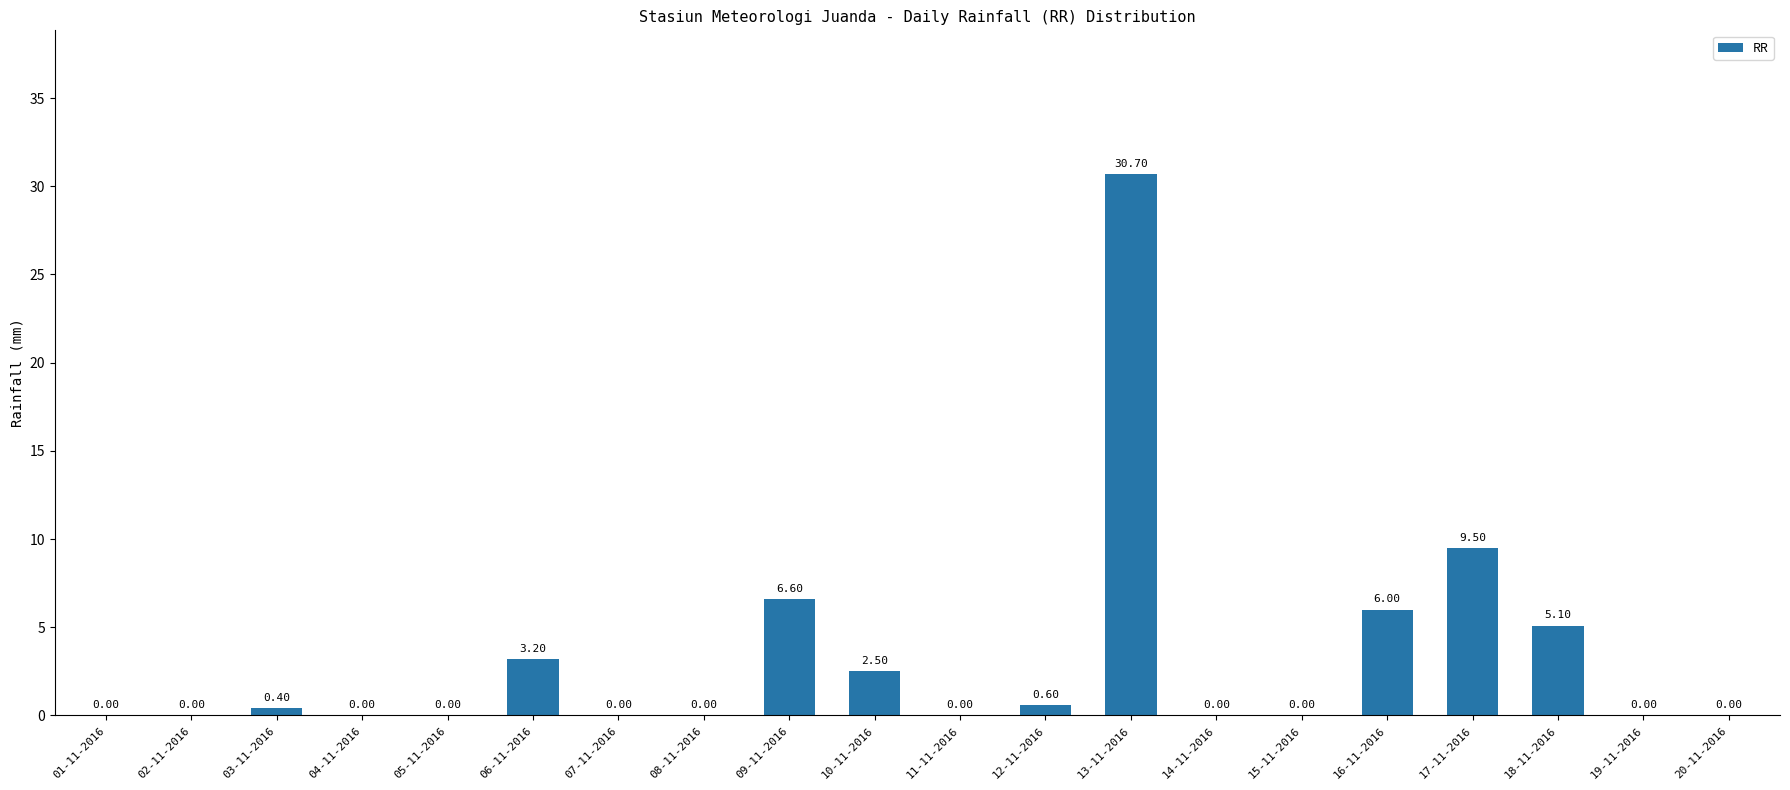

Reading right to left, what are all the values shown in this chart?

20-11-2016=0.0	19-11-2016=0.0	18-11-2016=5.1	17-11-2016=9.5	16-11-2016=6.0	15-11-2016=0.0	14-11-2016=0.0	13-11-2016=30.7	12-11-2016=0.6	11-11-2016=0.0	10-11-2016=2.5	09-11-2016=6.6	08-11-2016=0.0	07-11-2016=0.0	06-11-2016=3.2	05-11-2016=0.0	04-11-2016=0.0	03-11-2016=0.4	02-11-2016=0.0	01-11-2016=0.0